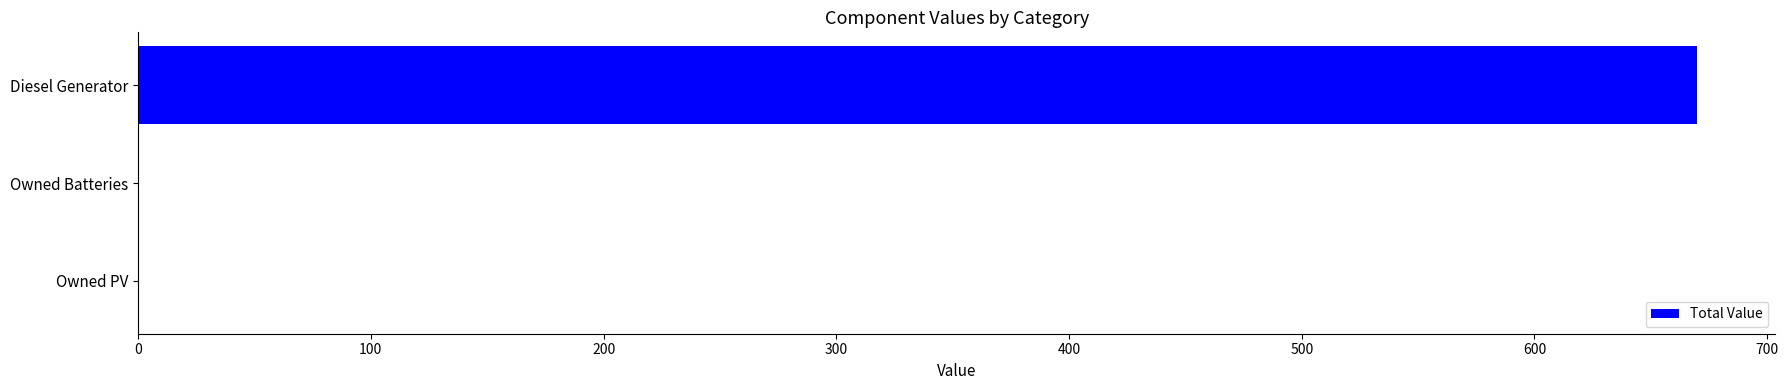

What is the maximum value shown in the chart?

670